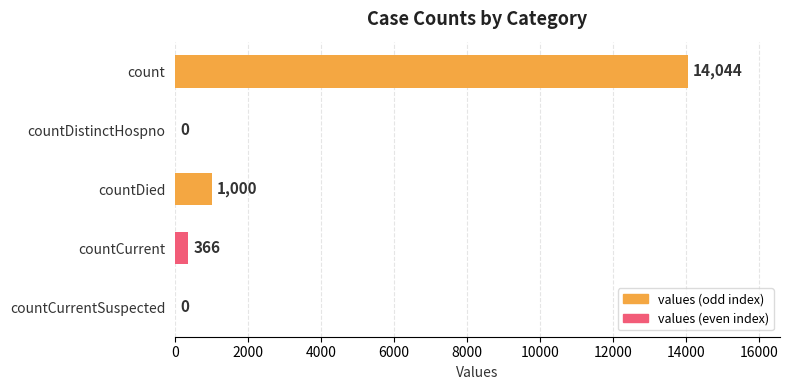

What is the greatest value displayed?

14044